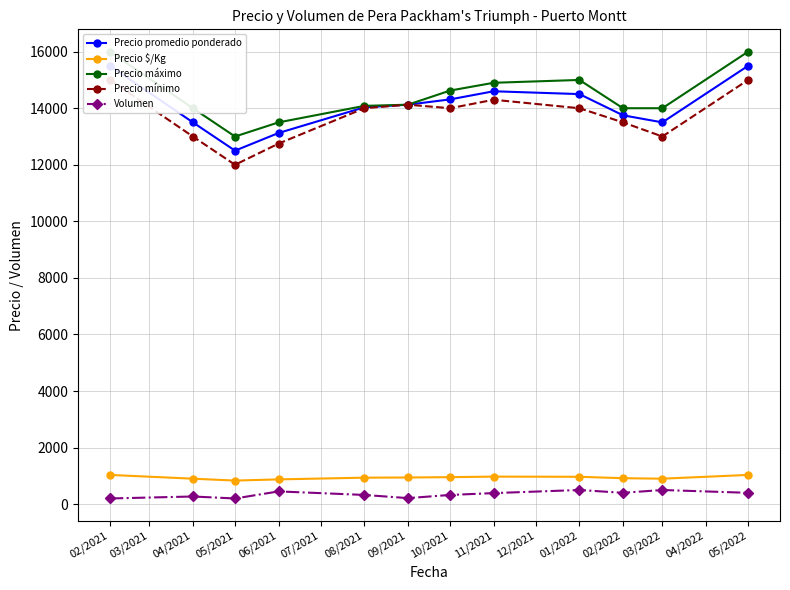

What is the difference between the maximum and minimum values in the Precio $/Kg series?

200.0